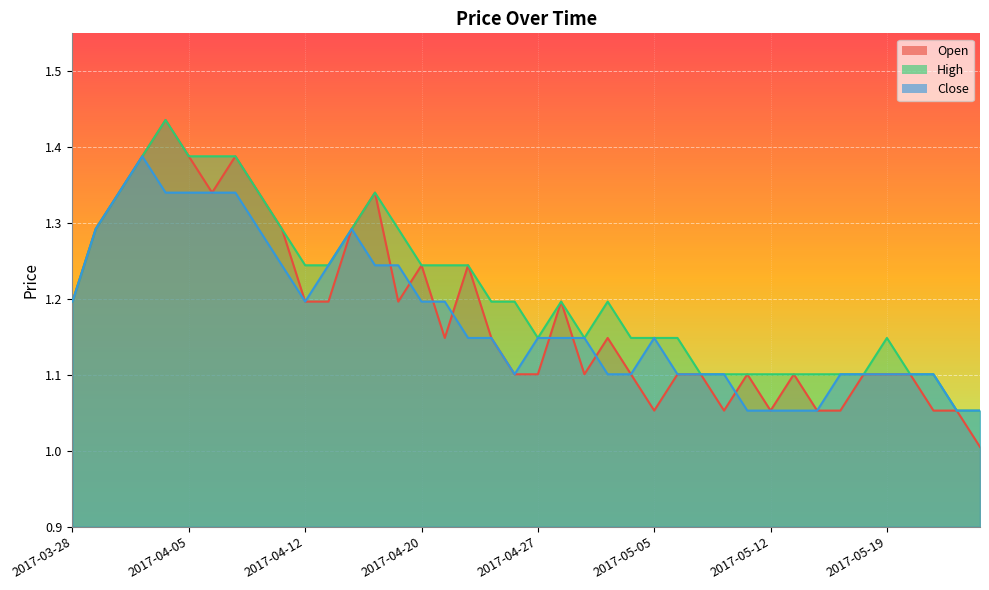

How many times do Open and Close cross each other?

8